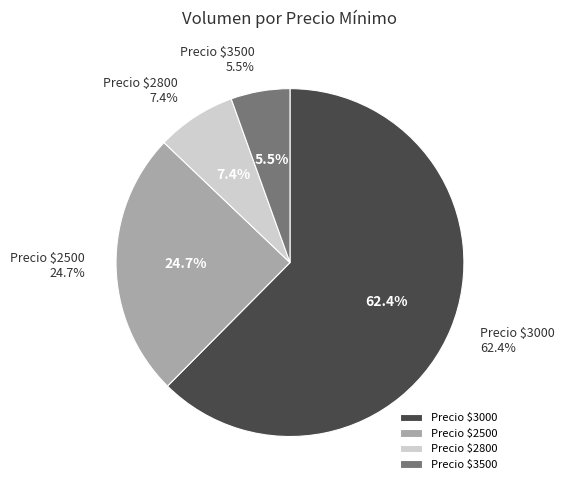

The 14 slice represents 11% of the pie. True or false?

False